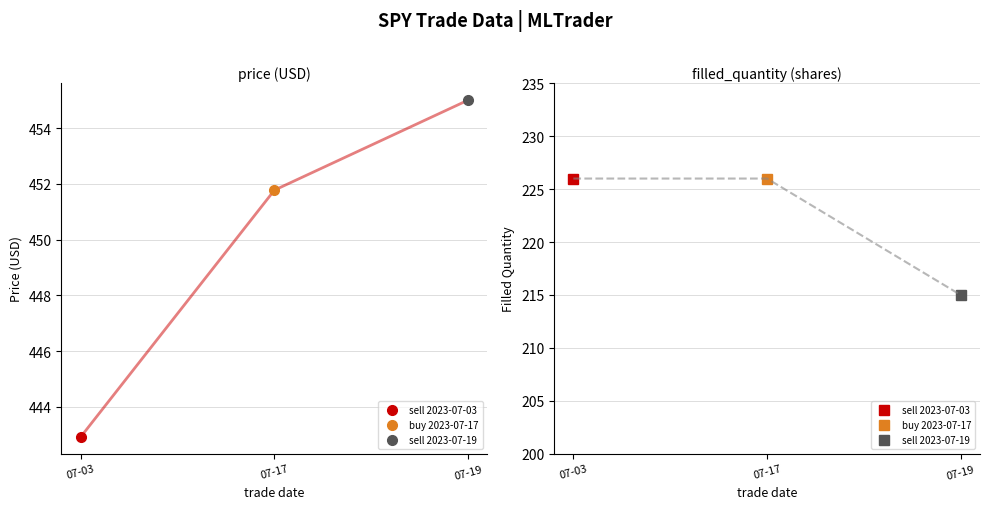

True or false: sell 2023-07-19 has a value of 215.0 at filled_quantity.

True